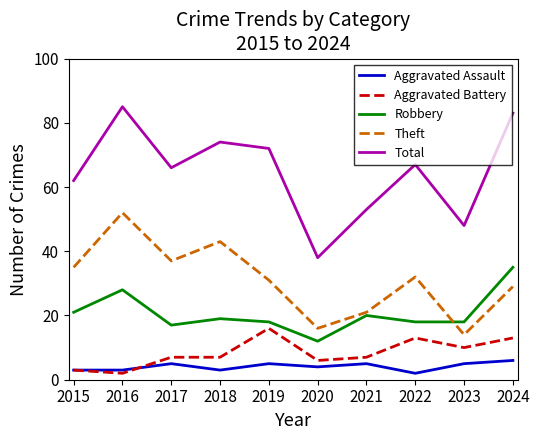

Where is the first local maximum for Theft?

2016